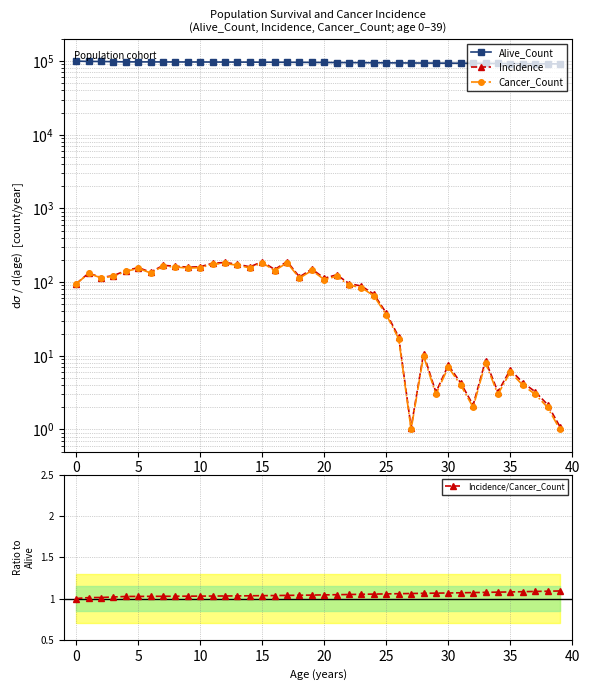

The Incidence/Cancer_Count series shows 1.6 at 10. True or false?

False